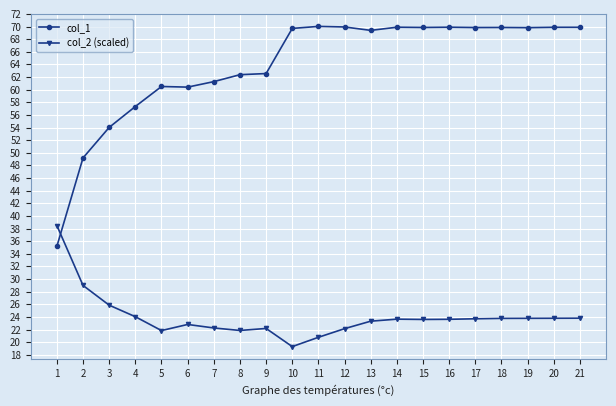

What is the sum of all col_2 (scaled) values?

503.4